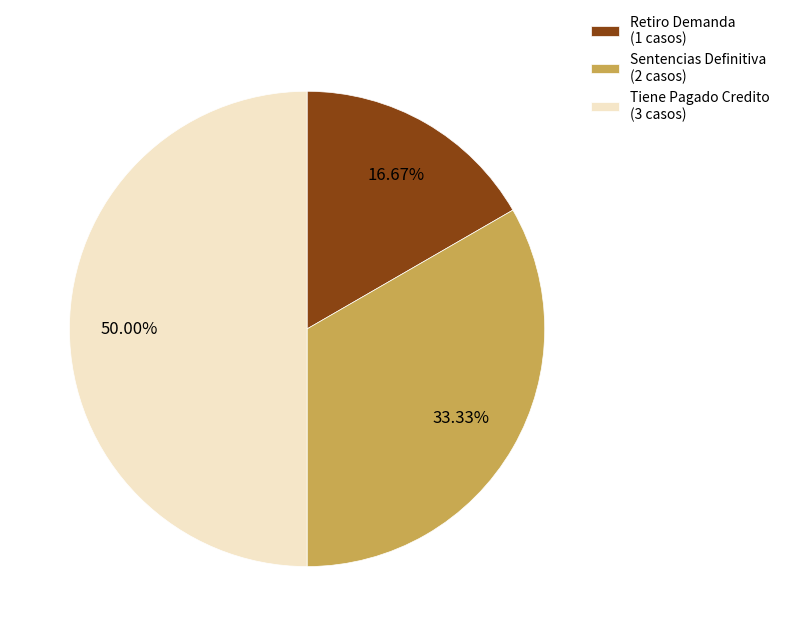

True or false: Sentencias Definitiva accounts for 33% of the total.

True